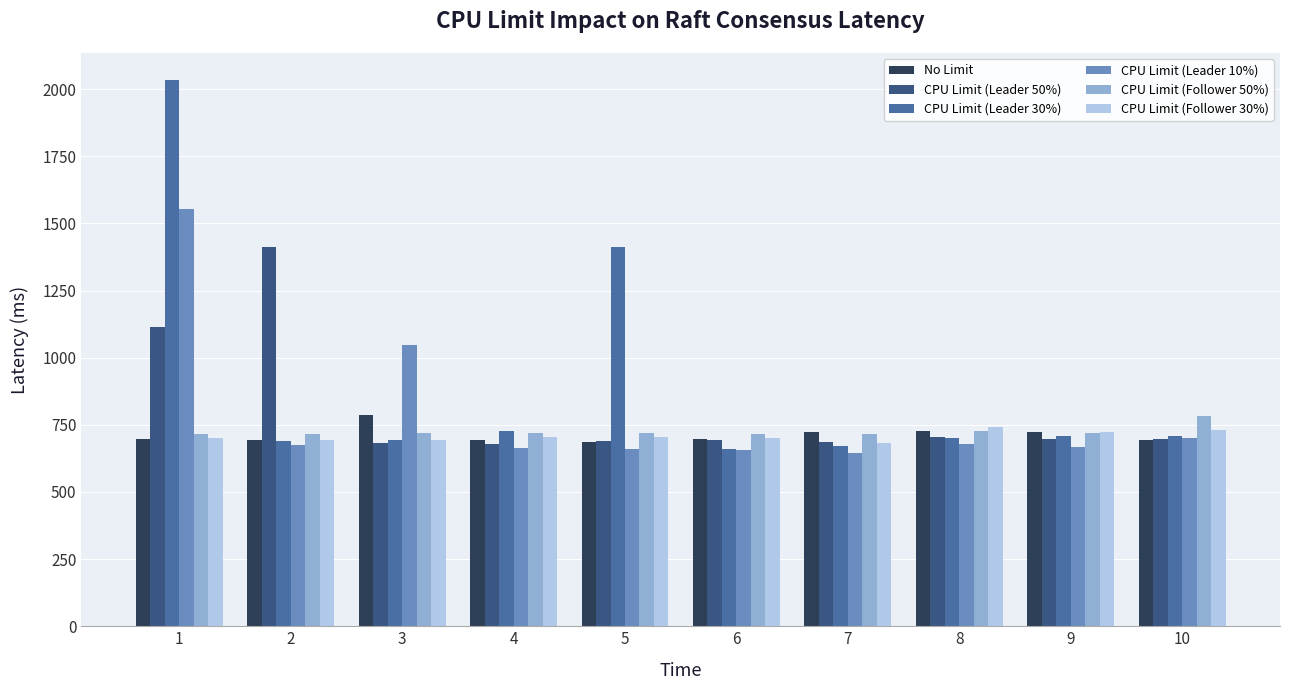

At how many categories does at least one series exceed 1440?

1